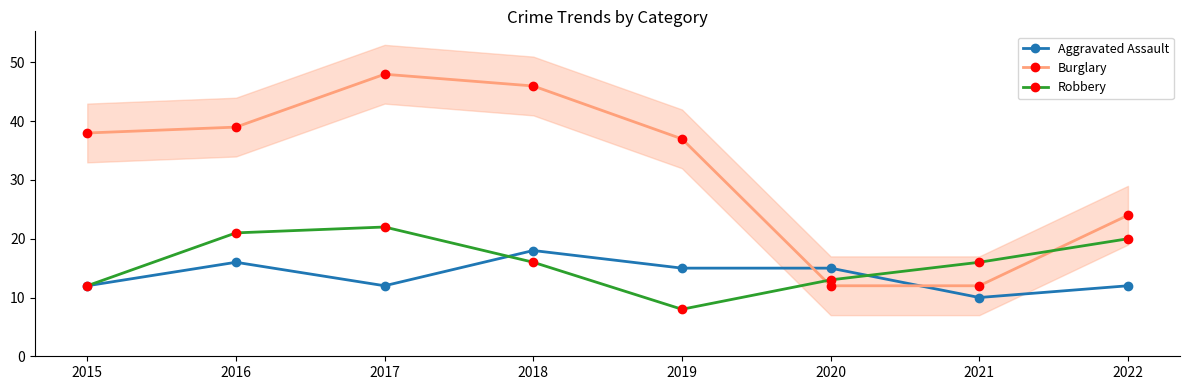

Is this an area chart (filled region under the line)?

No